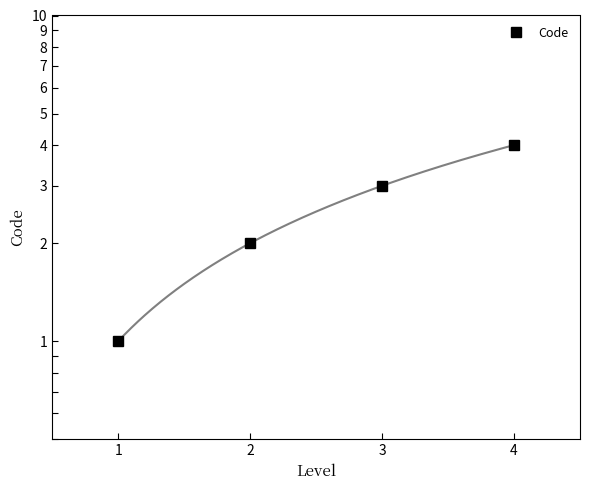

Reading right to left, what are all the values shown in this chart?

4=4	3=3	2=2	1=1